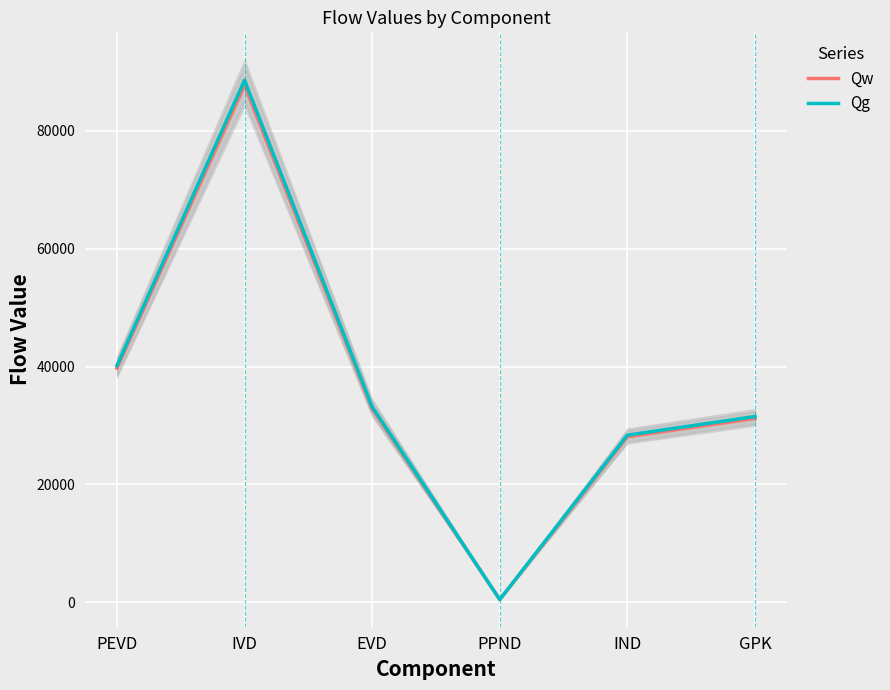

What is the sum of all Qw values?

220016.5